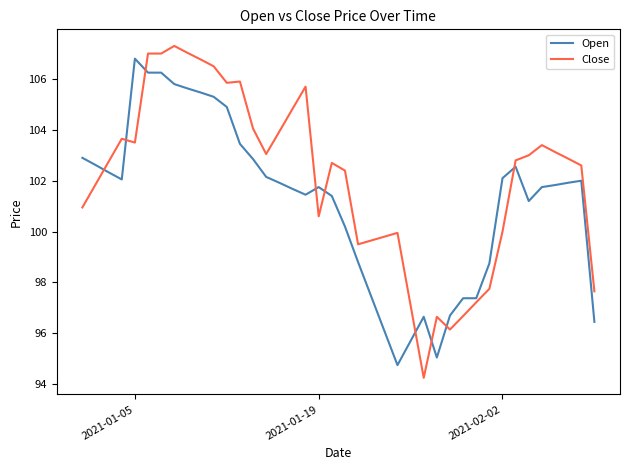

What are all the series names shown in the legend?

Open, Close